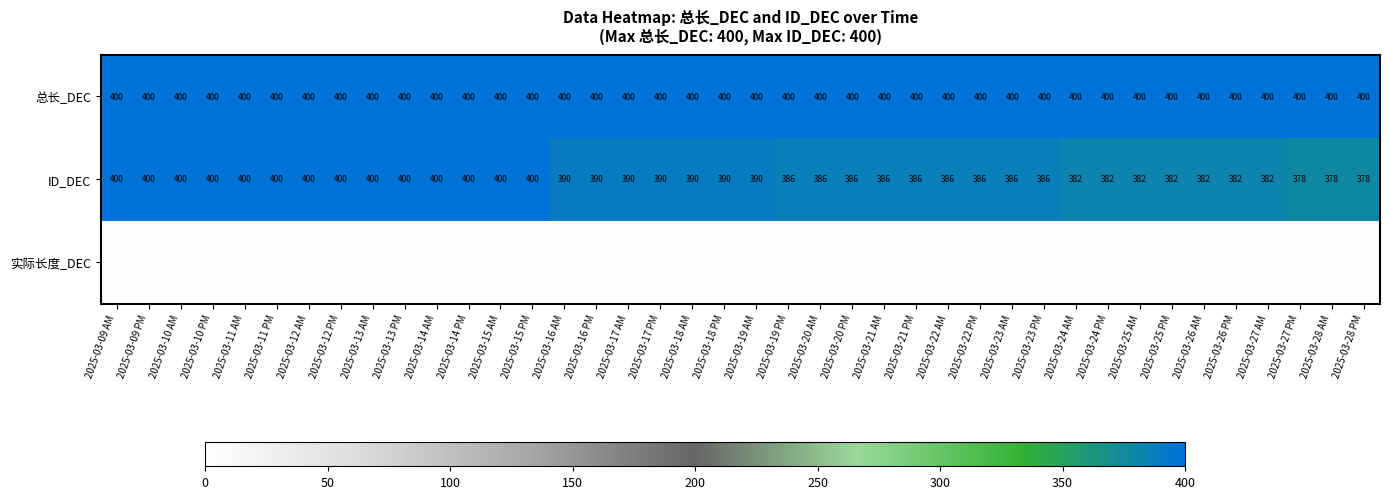

What is the maximum value for ID_DEC?

400